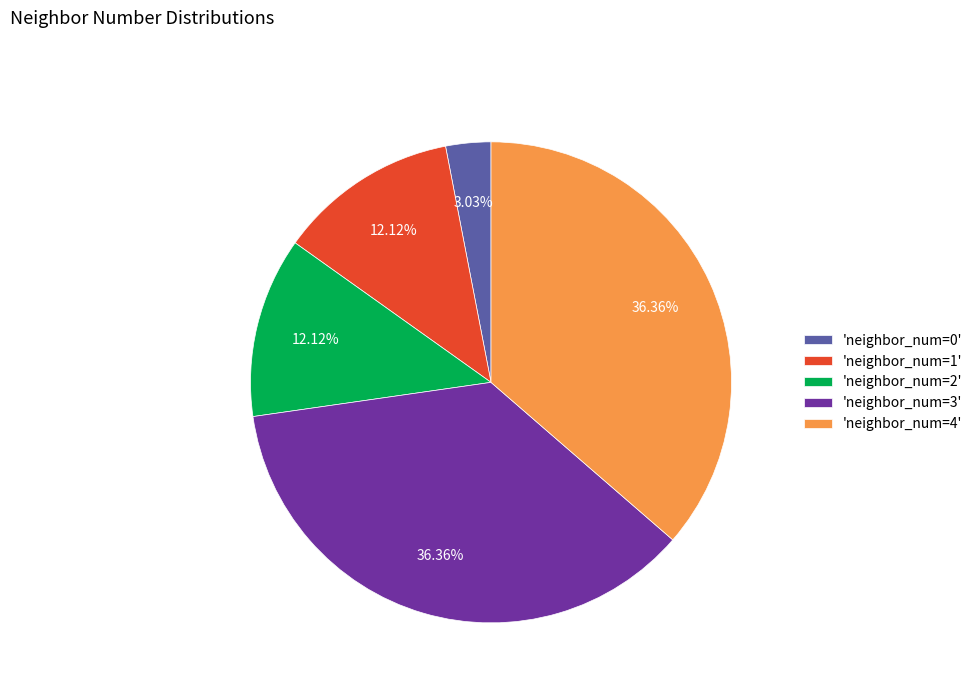

Does any single category account for the majority?

No